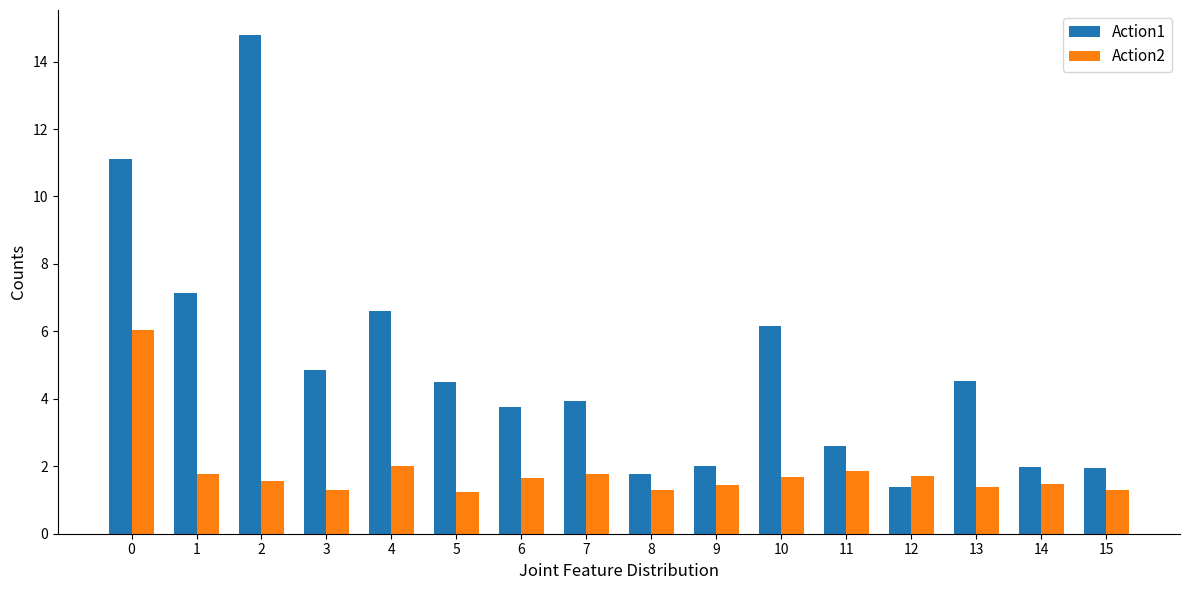

Which series has the widest spread of values?

Action1